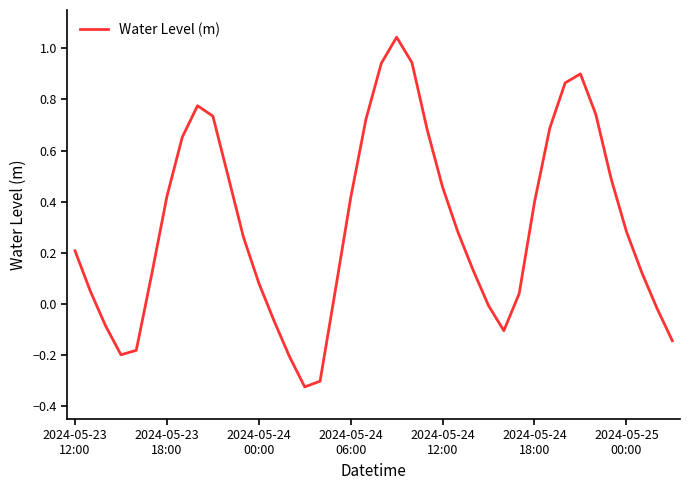

How many interior local valleys (lower than both neighbors) does the data have?

3